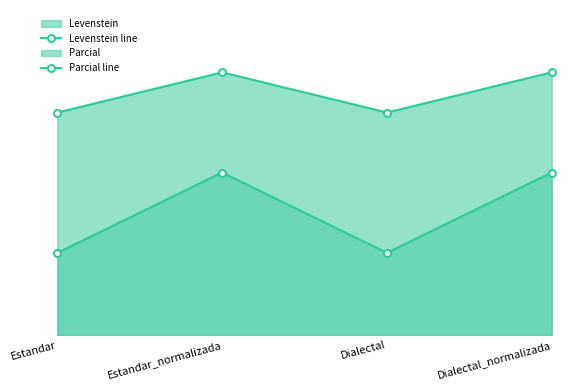

Does the chart have visible grid lines?

No